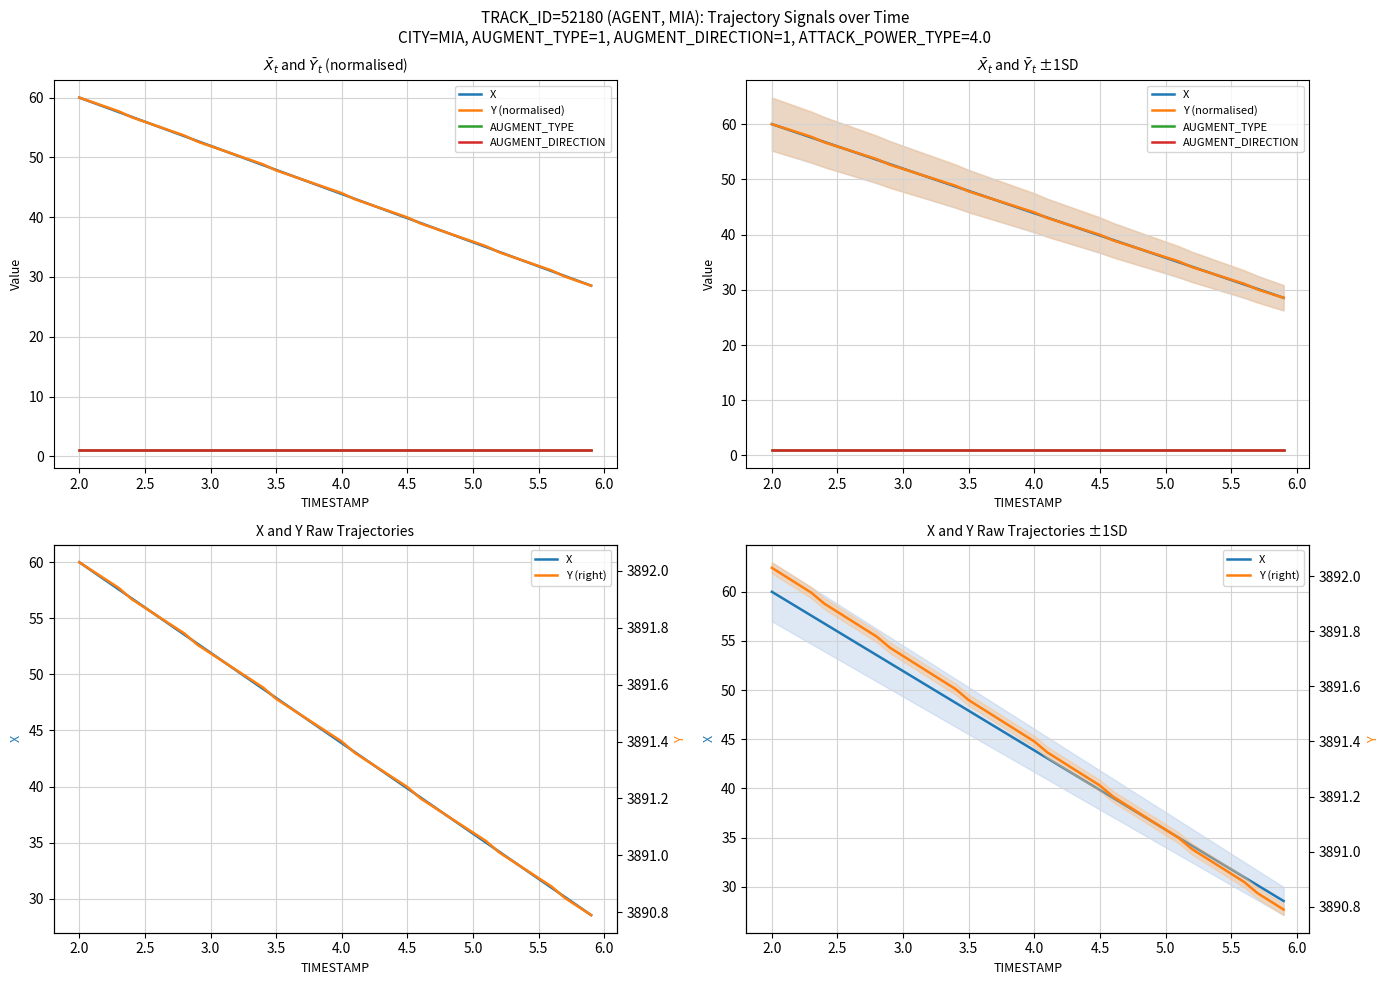

Reading left to right, what are all the values shown in this chart?

X: 60.0	59.2	58.4	57.6	56.8	56.0	55.2	54.3	53.5	52.7	51.9	51.1	50.3	49.5	48.7	47.9	47.1	46.3	45.5	44.7	43.9	43.1	42.3	41.4	40.6	39.8	39.0	38.2	37.4	36.6	35.8	35.0	34.2	33.4	32.6	31.8	31.0	30.2	29.4	28.5
Y (normalised): 60.0	59.2	58.5	57.7	56.7	55.9	55.2	54.4	53.6	52.6	51.9	51.1	50.4	49.6	48.8	47.8	47.1	46.3	45.5	44.8	44.0	43.0	42.2	41.5	40.7	40.0	38.9	38.2	37.4	36.7	35.9	35.1	34.1	33.4	32.6	31.8	31.1	30.1	29.3	28.5
AUGMENT_TYPE: 1.0	1.0	1.0	1.0	1.0	1.0	1.0	1.0	1.0	1.0	1.0	1.0	1.0	1.0	1.0	1.0	1.0	1.0	1.0	1.0	1.0	1.0	1.0	1.0	1.0	1.0	1.0	1.0	1.0	1.0	1.0	1.0	1.0	1.0	1.0	1.0	1.0	1.0	1.0	1.0
AUGMENT_DIRECTION: 1.0	1.0	1.0	1.0	1.0	1.0	1.0	1.0	1.0	1.0	1.0	1.0	1.0	1.0	1.0	1.0	1.0	1.0	1.0	1.0	1.0	1.0	1.0	1.0	1.0	1.0	1.0	1.0	1.0	1.0	1.0	1.0	1.0	1.0	1.0	1.0	1.0	1.0	1.0	1.0
Y (right): 3892.0	3892.0	3892.0	3891.9	3891.9	3891.9	3891.8	3891.8	3891.8	3891.7	3891.7	3891.7	3891.7	3891.6	3891.6	3891.6	3891.5	3891.5	3891.5	3891.4	3891.4	3891.4	3891.3	3891.3	3891.3	3891.2	3891.2	3891.2	3891.1	3891.1	3891.1	3891.1	3891.0	3891.0	3890.9	3890.9	3890.9	3890.8	3890.8	3890.8